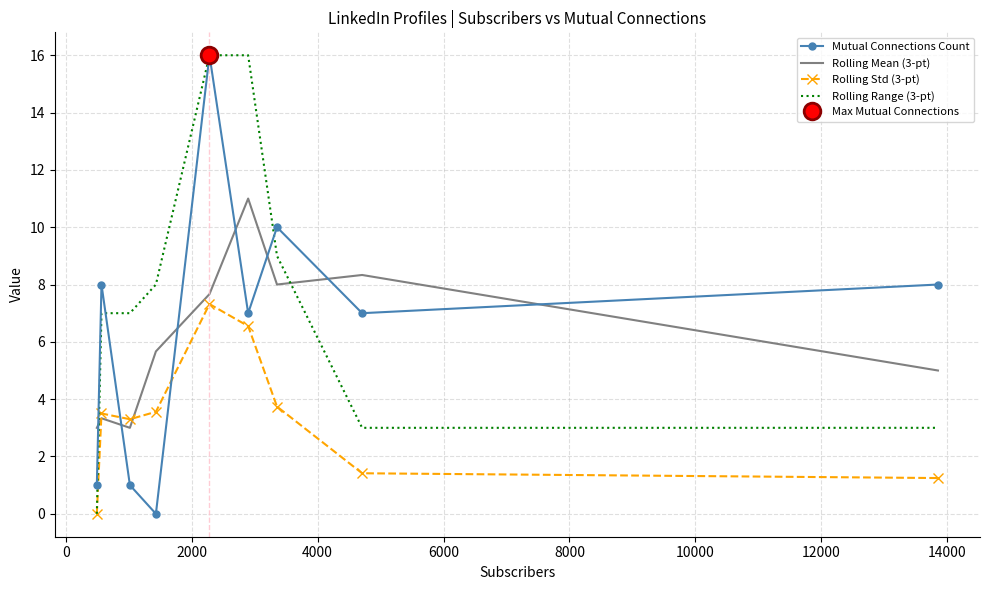

True or false: Rolling Range (3-pt) and Rolling Mean (3-pt) cross at least once.

True